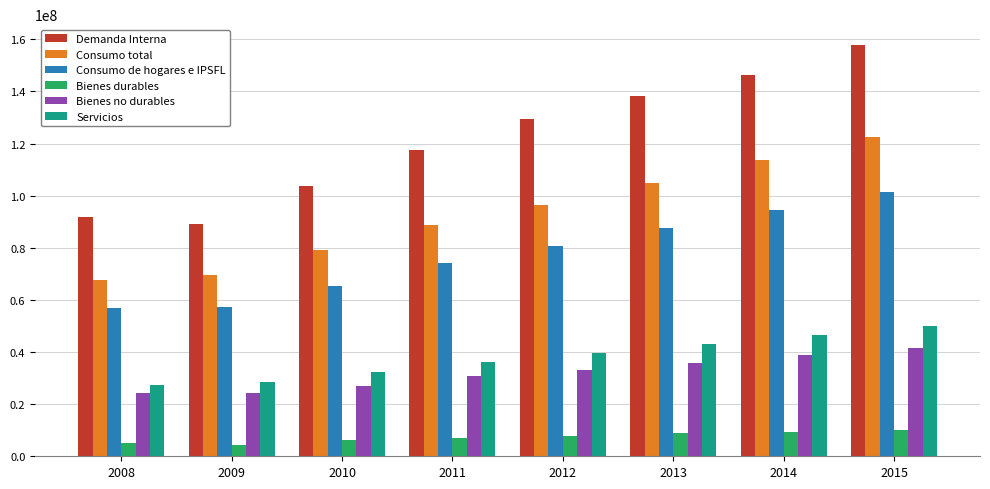

What is the value of the Consumo de hogares e IPSFL bar at the 2nd from the left?

57357843